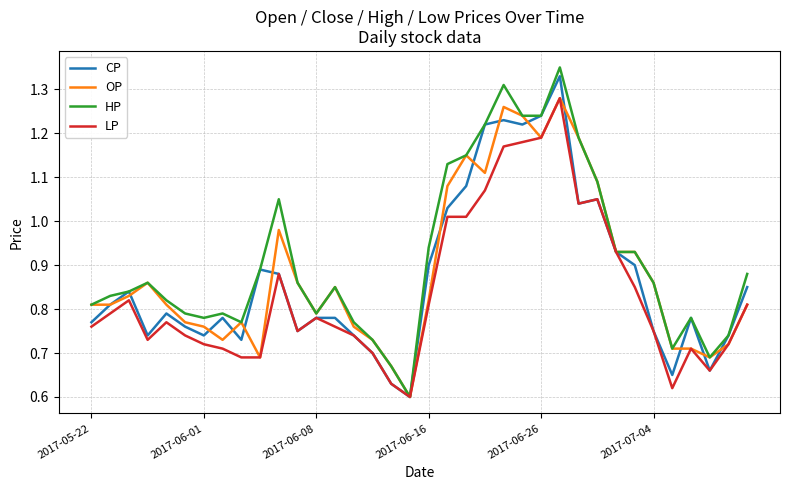

Which series has the largest range (max minus min)?

HP